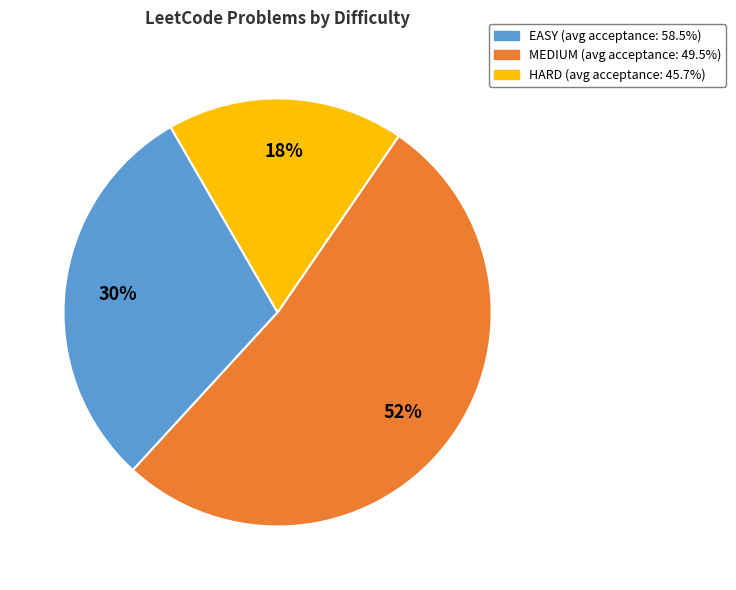

What percentage is the HARD slice, to the nearest percent?

18%